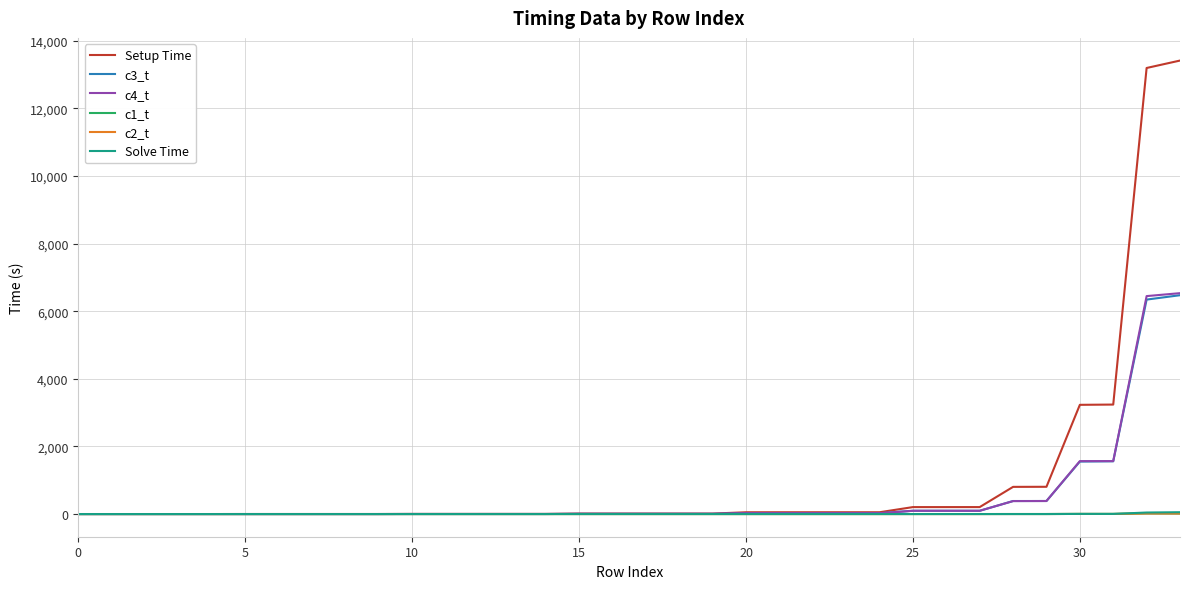

Which series has the largest range (max minus min)?

Setup Time